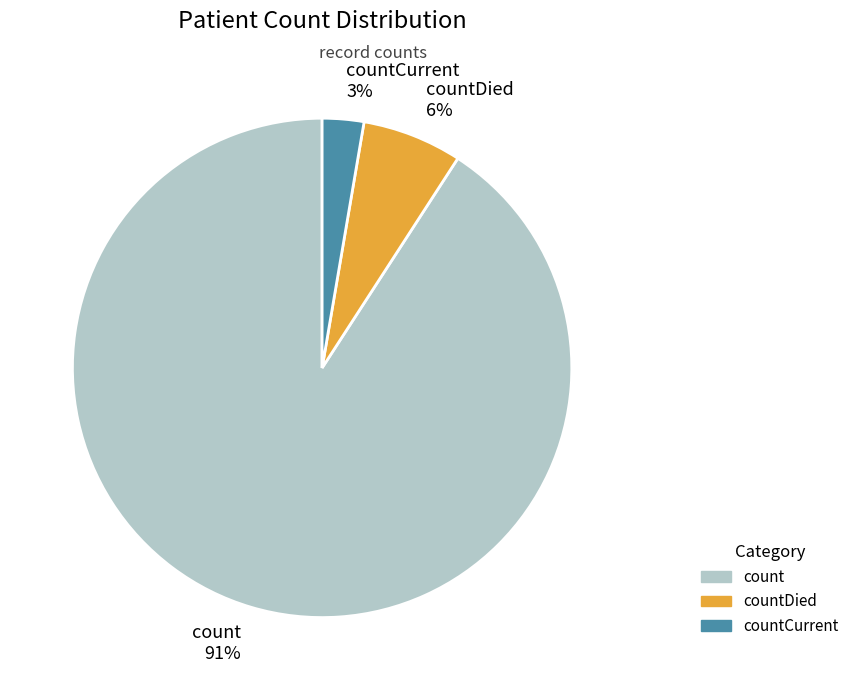

Is there any slice that represents more than half of the pie?

Yes